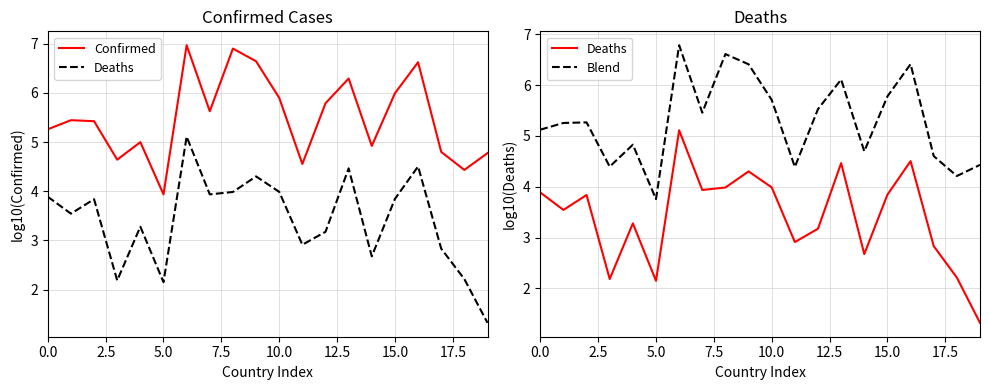

Which series has the largest total across all categories?

Confirmed